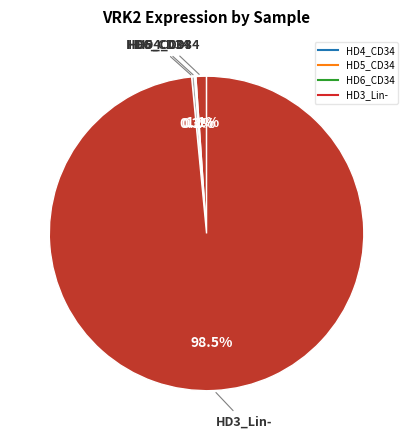

To the nearest percent, what is the difference between the largest and smallest slice percentages?

98%